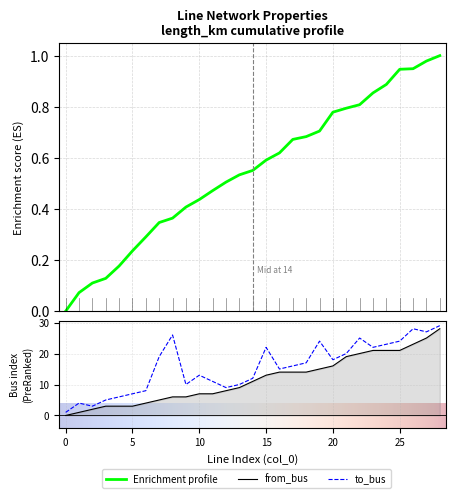

What is the sum of all from_bus values?

339